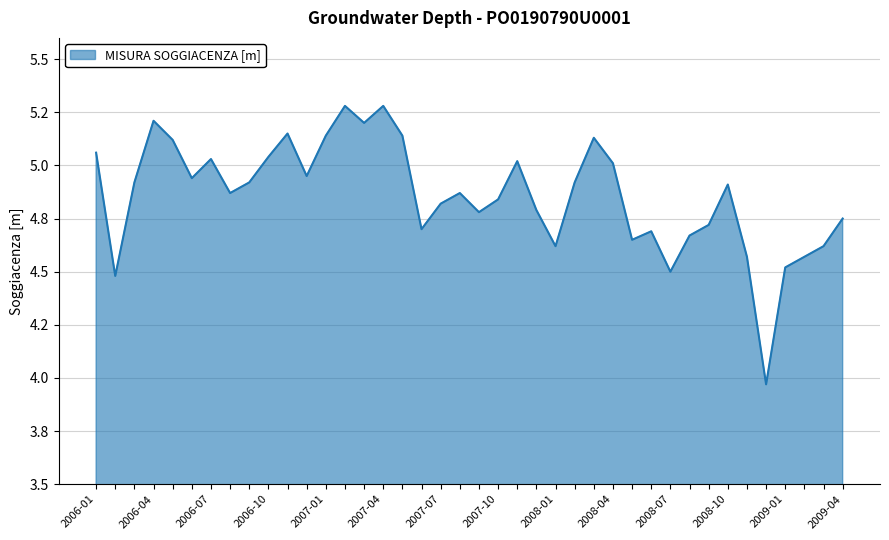

List the labels in order of value, largest first.

2007-02, 2007-04, 2006-04, 2007-03, 2006-11, 2007-01, 2007-05, 2008-03, 2006-05, 2006-01, 2006-10, 2006-07, 2007-11, 2008-04, 2006-12, 2006-06, 2006-03, 2006-09, 2008-02, 2008-10, 2006-08, 2007-08, 2007-10, 2007-07, 2007-12, 2007-09, 2009-04, 2008-09, 2007-06, 2008-06, 2008-08, 2008-05, 2008-01, 2009-03, 2008-11, 2009-02, 2009-01, 2008-07, 2006-02, 2008-12